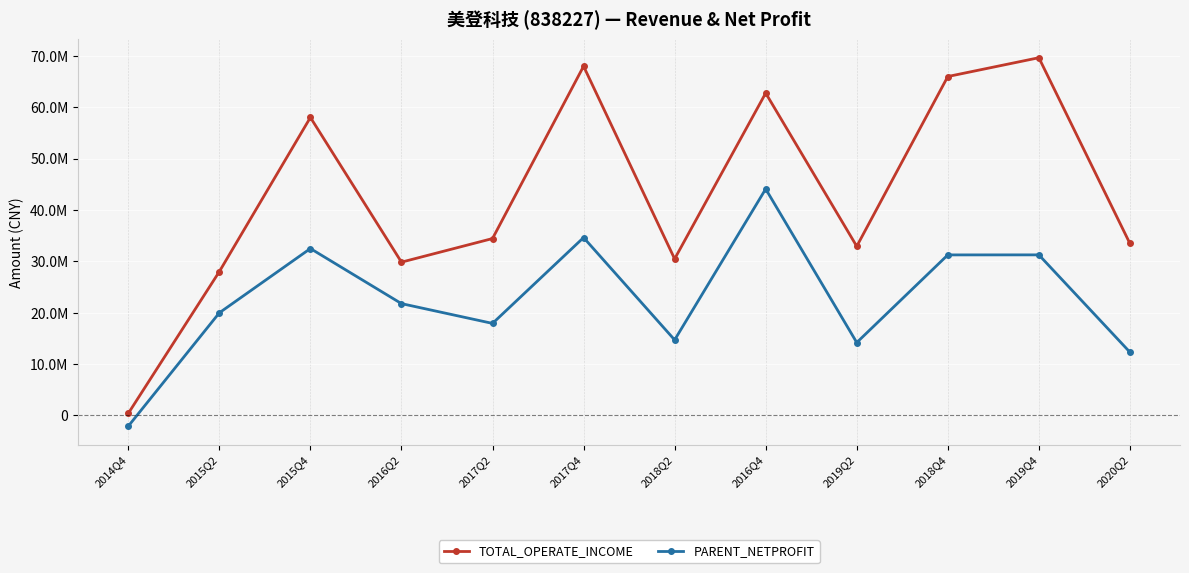

Reading right to left, what are all the values shown in this chart?

TOTAL_OPERATE_INCOME: 2020Q2=33463908.5	2019Q4=69623677.7	2018Q4=65964612.8	2019Q2=32916629.0	2016Q4=62738114.5	2018Q2=30468729.9	2017Q4=67965725.6	2017Q2=34427622.5	2016Q2=29833193.0	2015Q4=58002806.6	2015Q2=27998507.7	2014Q4=400000.0
PARENT_NETPROFIT: 2020Q2=12311021.5	2019Q4=31250174.4	2018Q4=31242834.2	2019Q2=14185010.5	2016Q4=44078114.4	2018Q2=14695387.9	2017Q4=34615138.8	2017Q2=17909393.1	2016Q2=21761024.4	2015Q4=32483972.3	2015Q2=19972866.1	2014Q4=-2092473.6